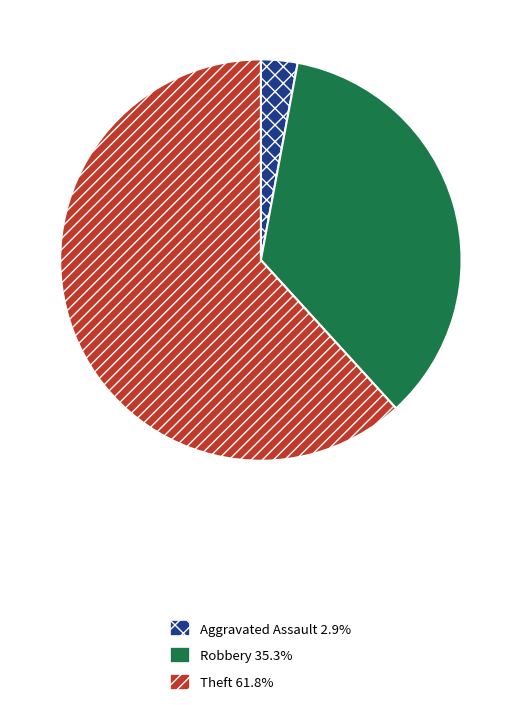

How many segments does this pie chart have?

3